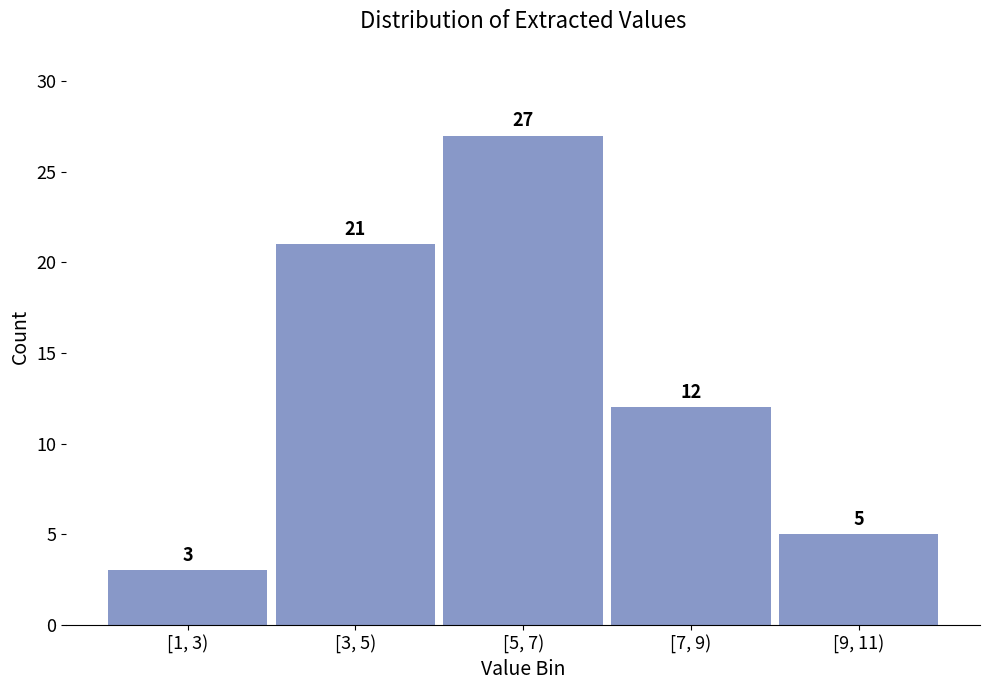

Reading left to right, extract all data points from this chart.

[1, 3)=3	[3, 5)=21	[5, 7)=27	[7, 9)=12	[9, 11)=5